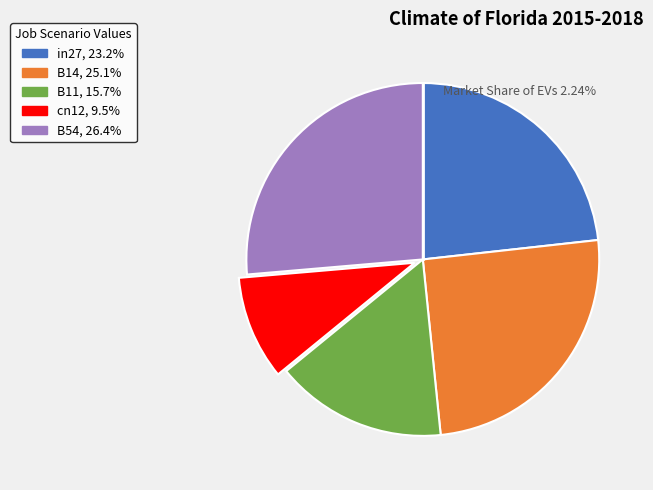

Between B54 and B11, which is larger?

B54